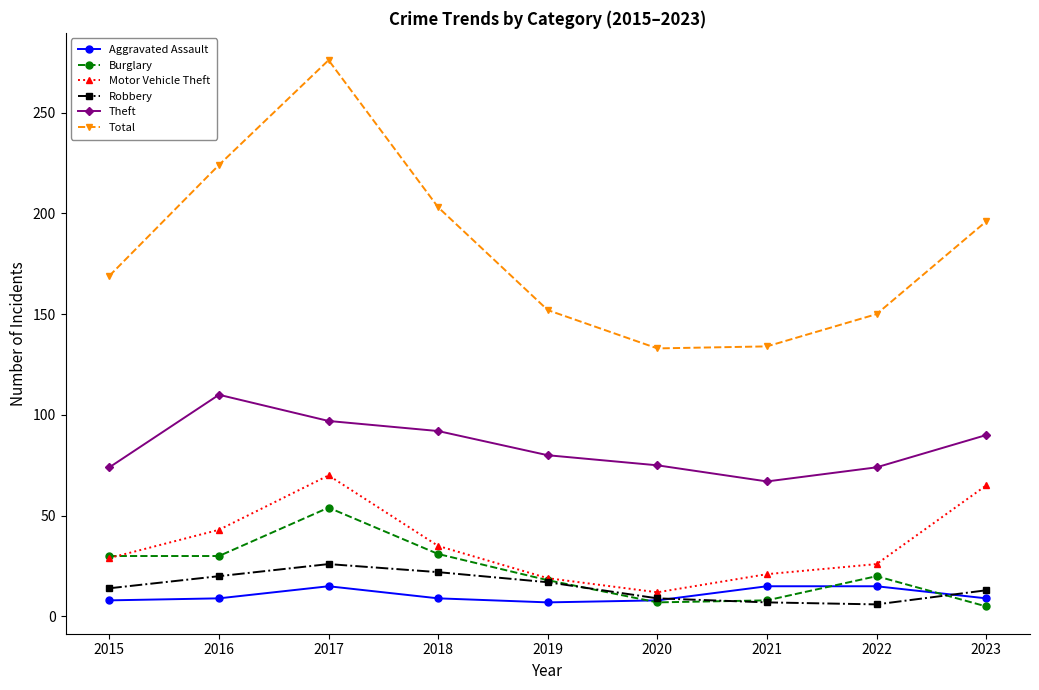

At how many categories does at least one series exceed 158?

5